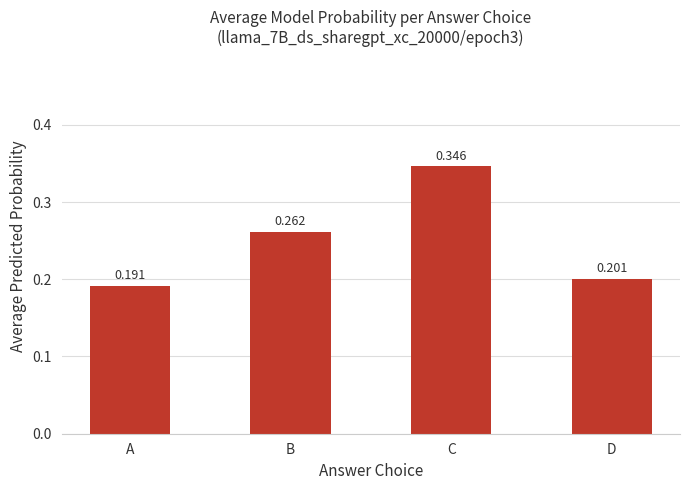

Which category has the highest value across all series?

C